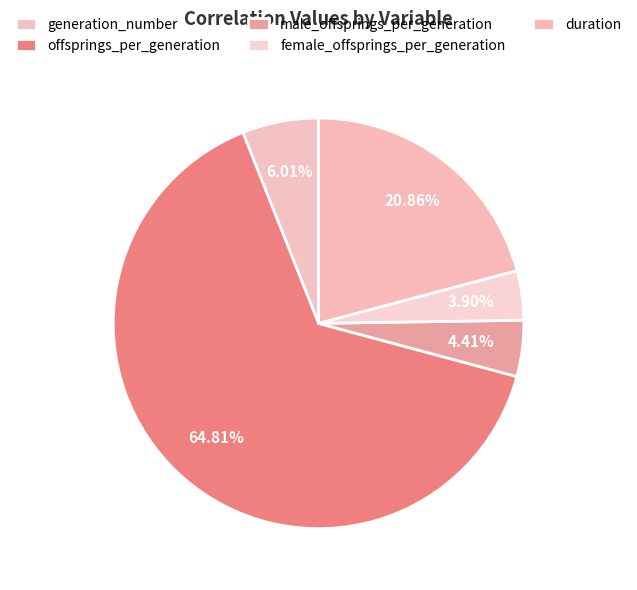

What is the majority slice?

offsprings_per_generation